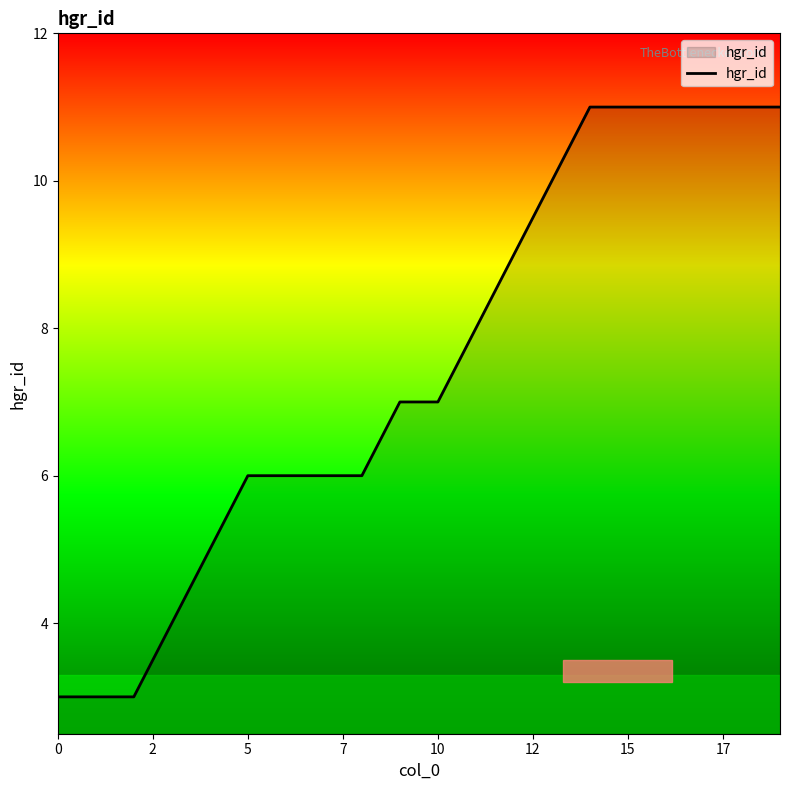

What is the minimum value shown in the chart?

3